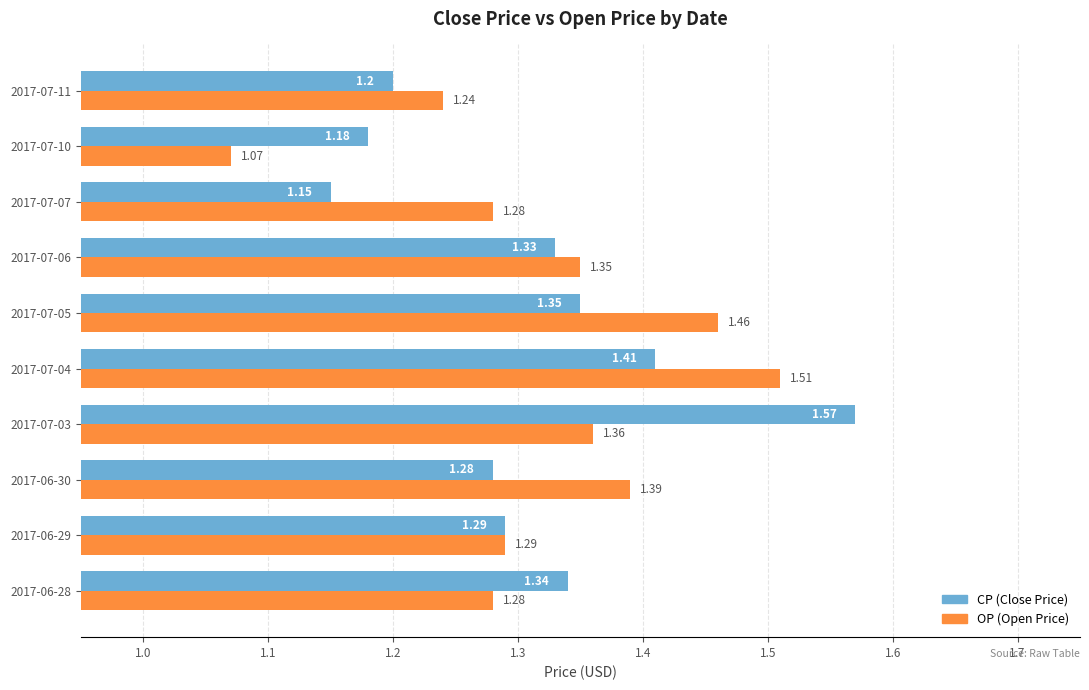

At which category is the sum across all series the highest?

2017-07-03